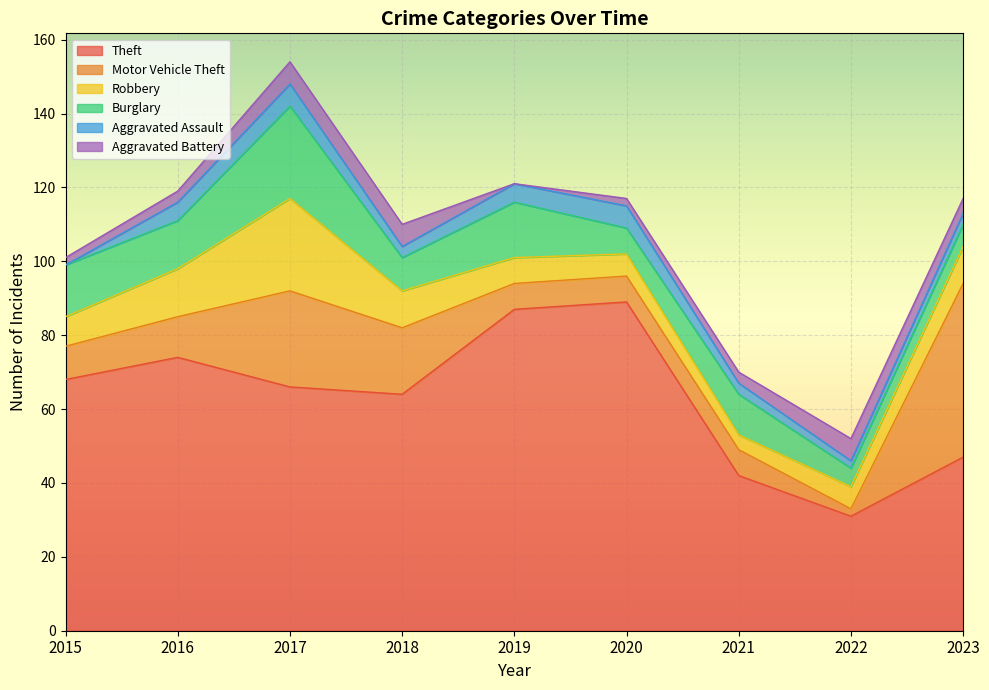

How many lines are shown in the chart?

6